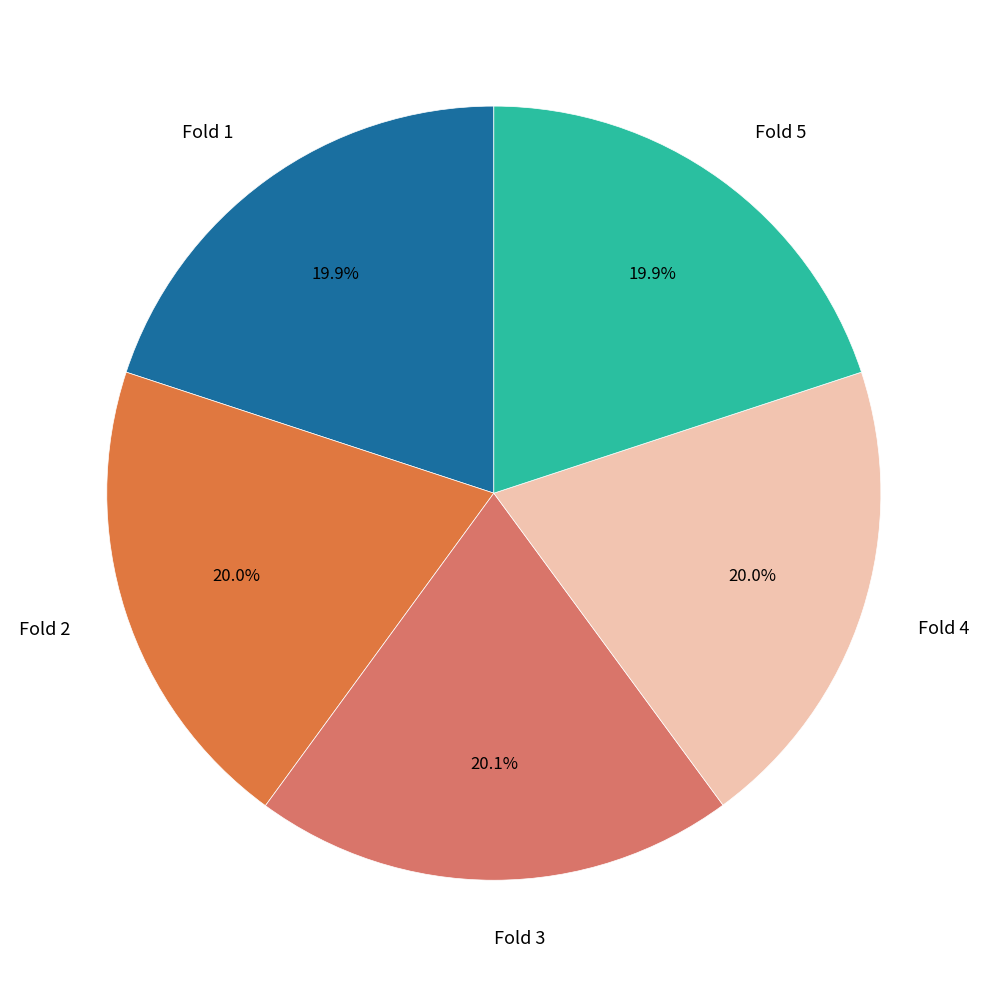

Is there any slice that represents more than half of the pie?

No